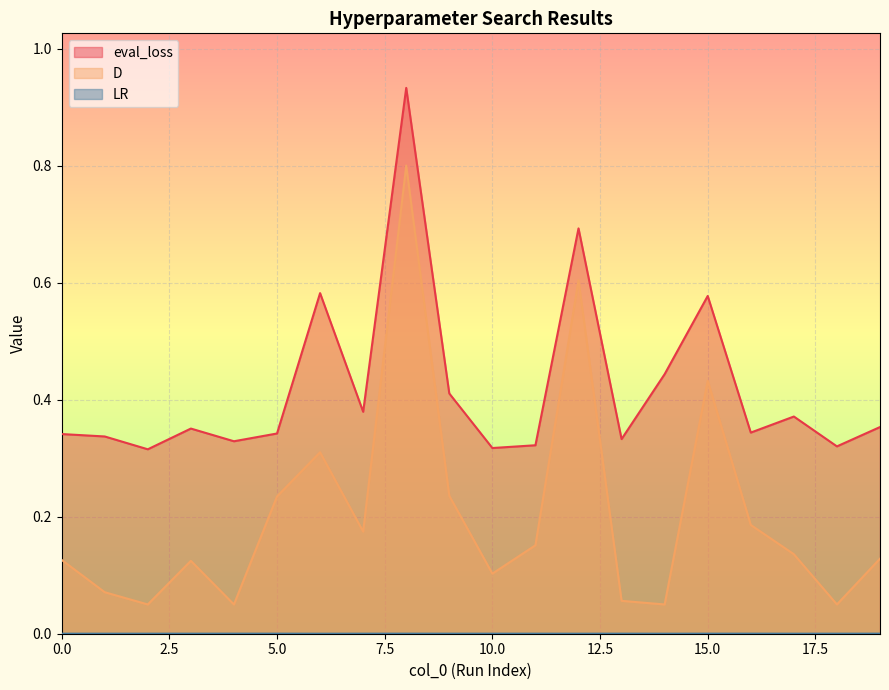

Which series has the largest range (max minus min)?

D